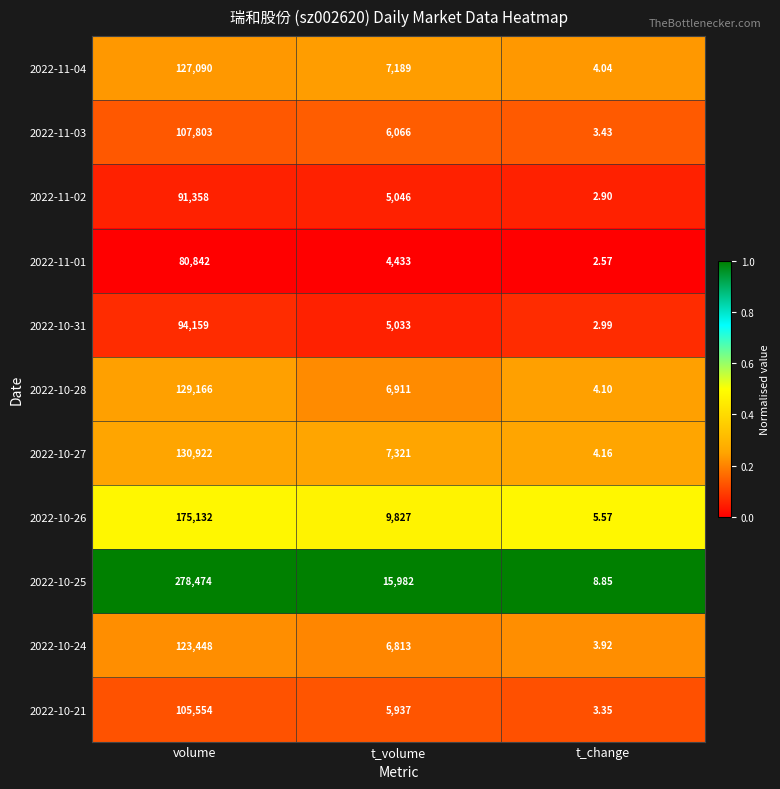

List the labels in order of 2022-10-27 value, smallest first.

t_change, t_volume, volume